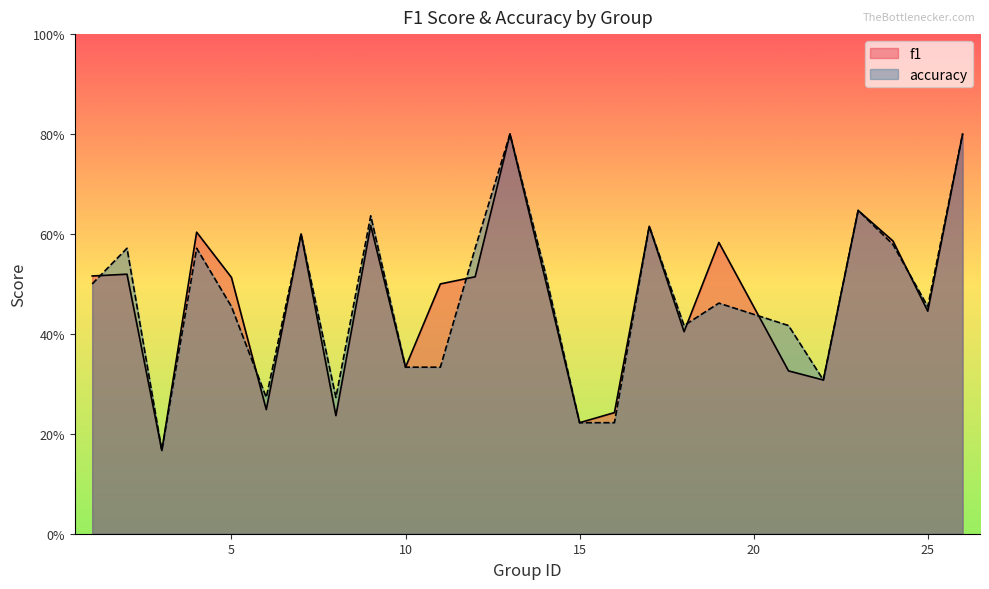

At which category is the sum across all series the highest?

13